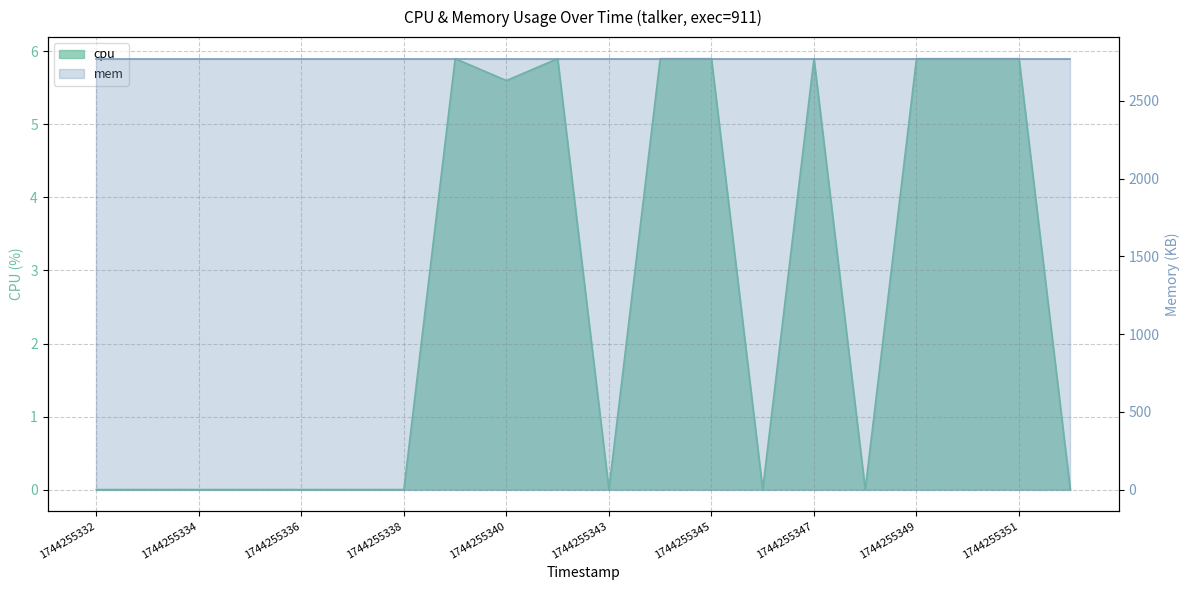

Rank the categories by value from highest to lowest.

1744255339, 1744255341, 1744255344, 1744255345, 1744255347, 1744255349, 1744255350, 1744255351, 1744255340, 1744255332, 1744255333, 1744255334, 1744255335, 1744255336, 1744255337, 1744255338, 1744255343, 1744255346, 1744255348, 1744255352